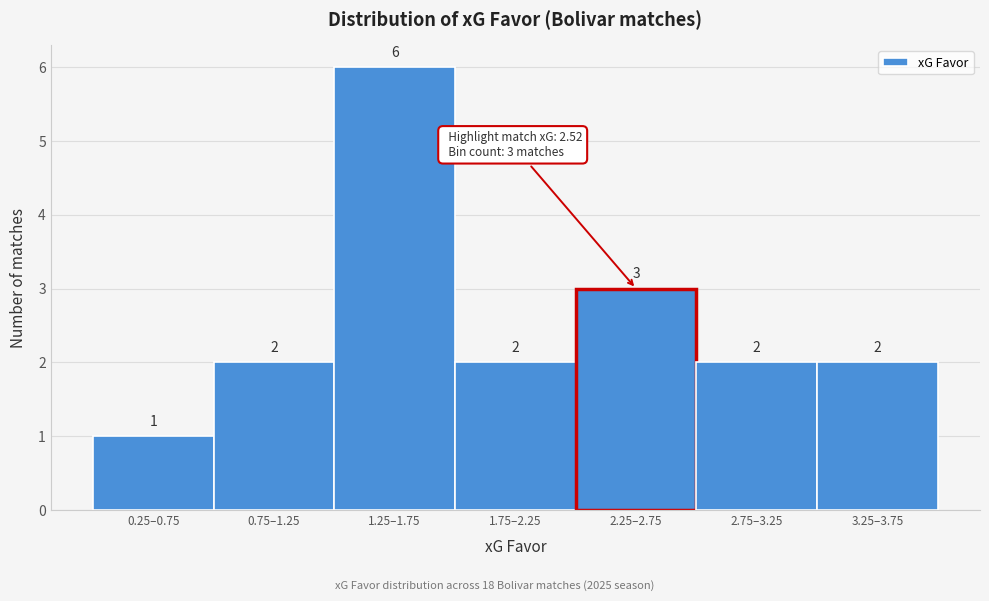

Reading left to right, extract all data points from this chart.

0.25–0.75=1	0.75–1.25=2	1.25–1.75=6	1.75–2.25=2	2.25–2.75=3	2.75–3.25=2	3.25–3.75=2